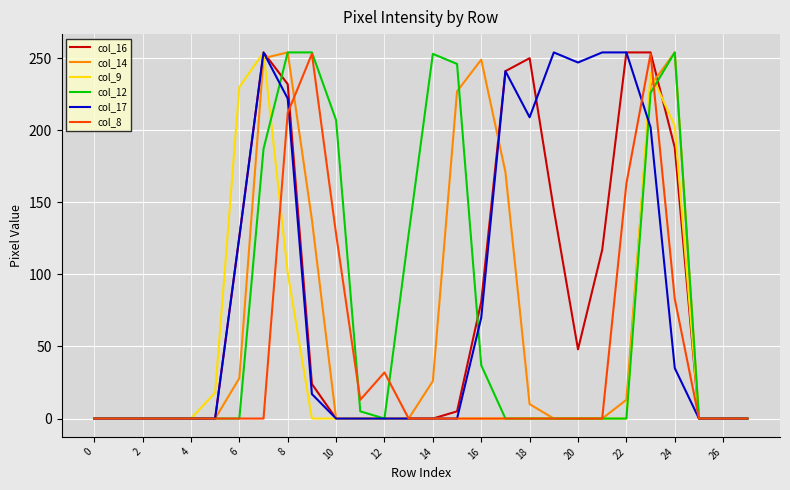

What are all the series names shown in the legend?

col_16, col_14, col_9, col_12, col_17, col_8